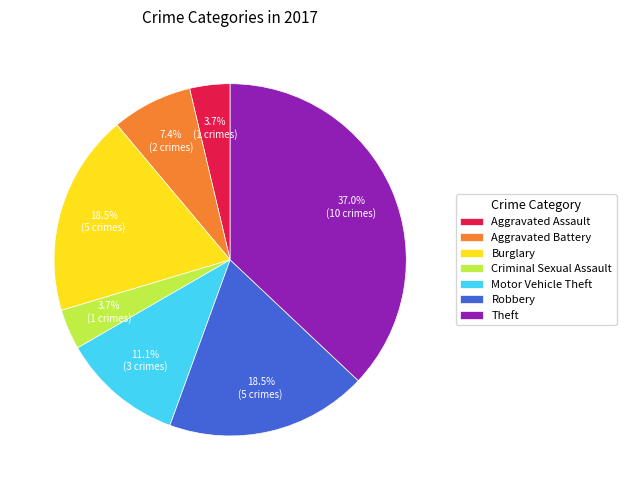

What is the total percentage of Burglary and Theft?

55.6%